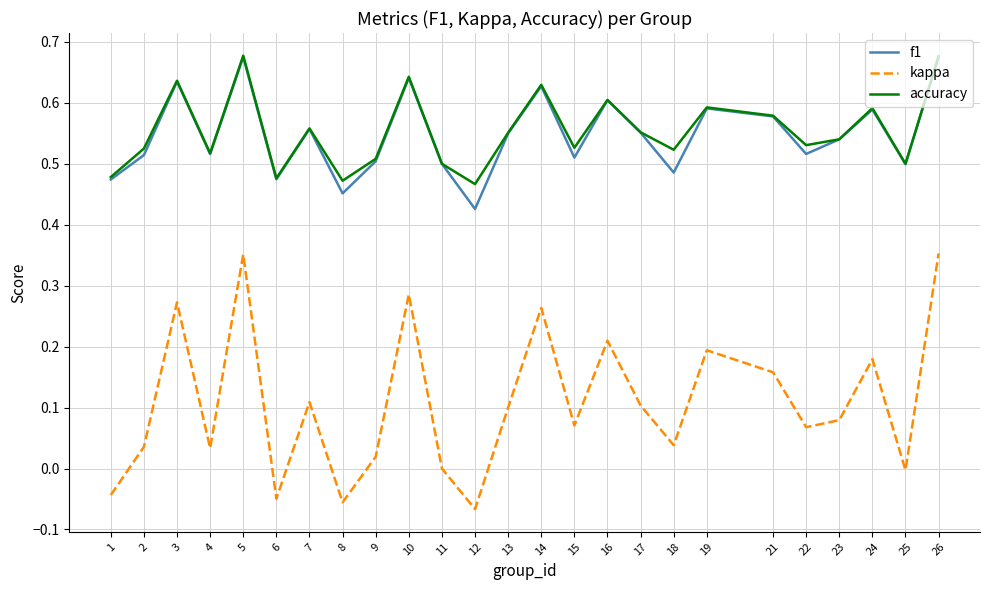

True or false: accuracy has a value of 0.5 at 2.

True